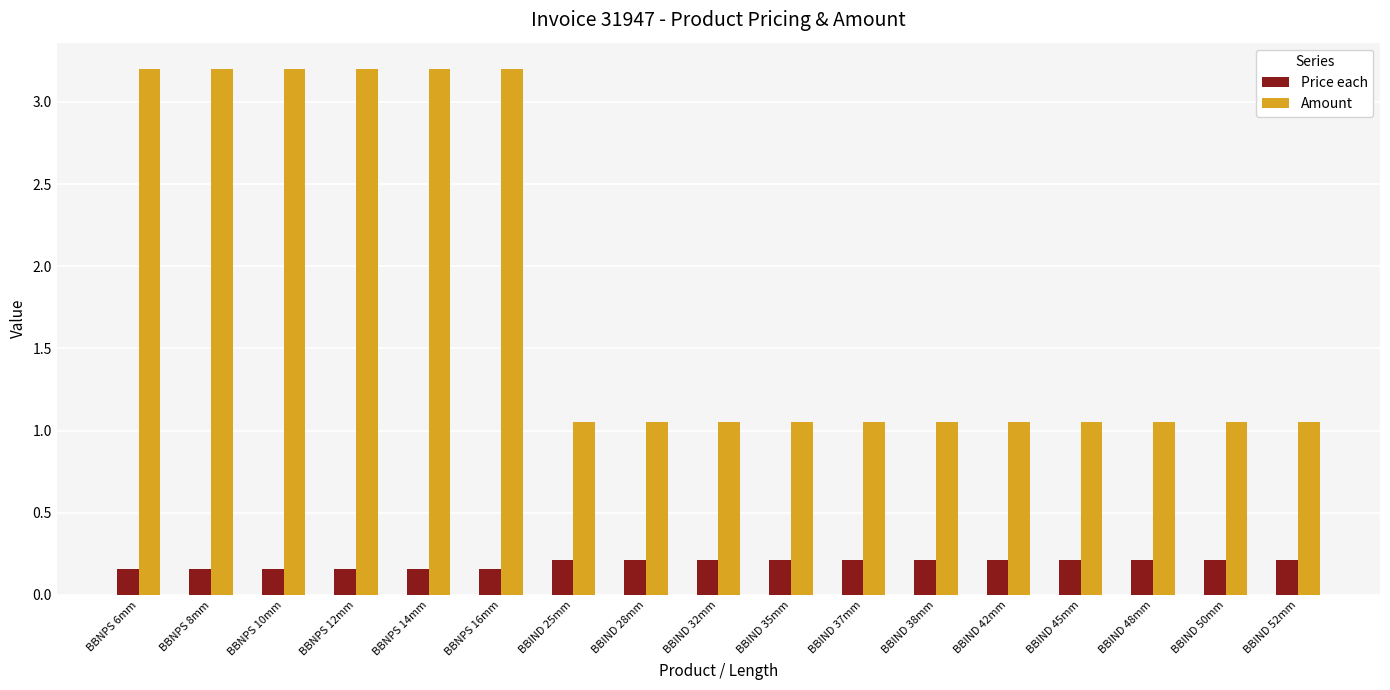

Is the value of Amount at BBNPS 6mm greater than the value of Price each at BBNPS 10mm?

Yes